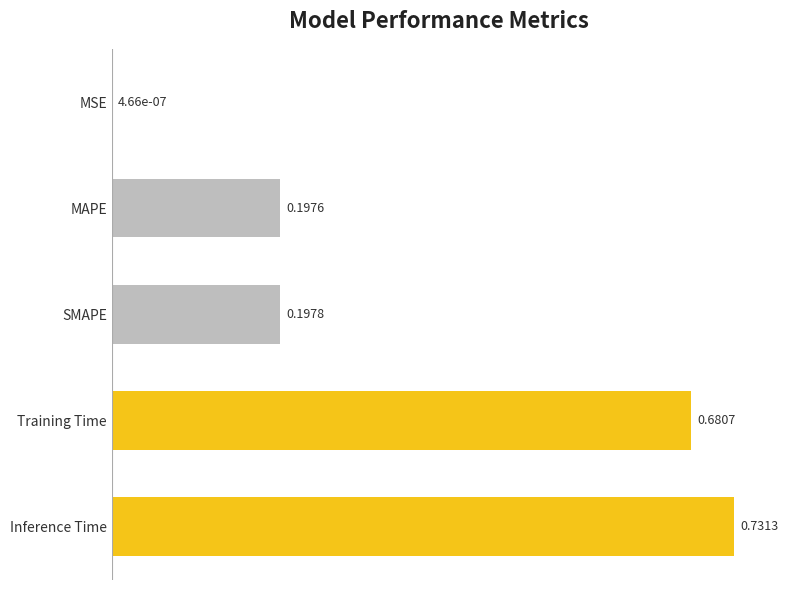

Where is the data nearest to the value 0?

MSE